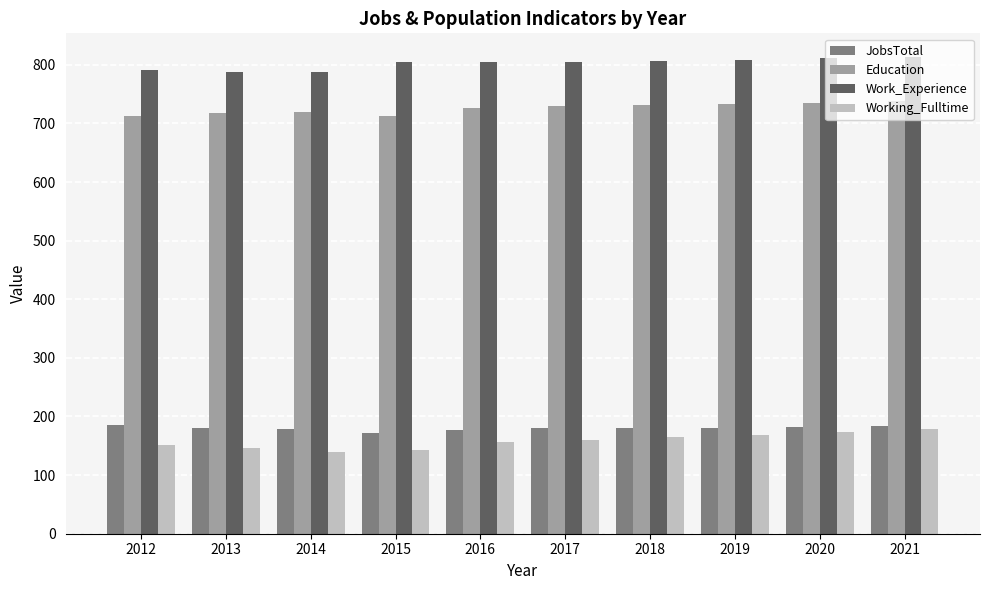

What is the difference between the JobsTotal values at 2021 and 2019?

2